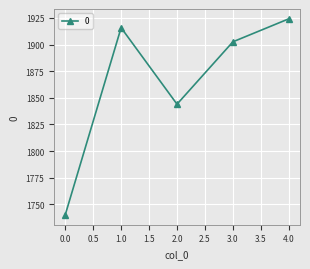

Reading left to right, list all the values displayed in this chart.

1740.2	1915.8	1844.0	1902.6	1924.1